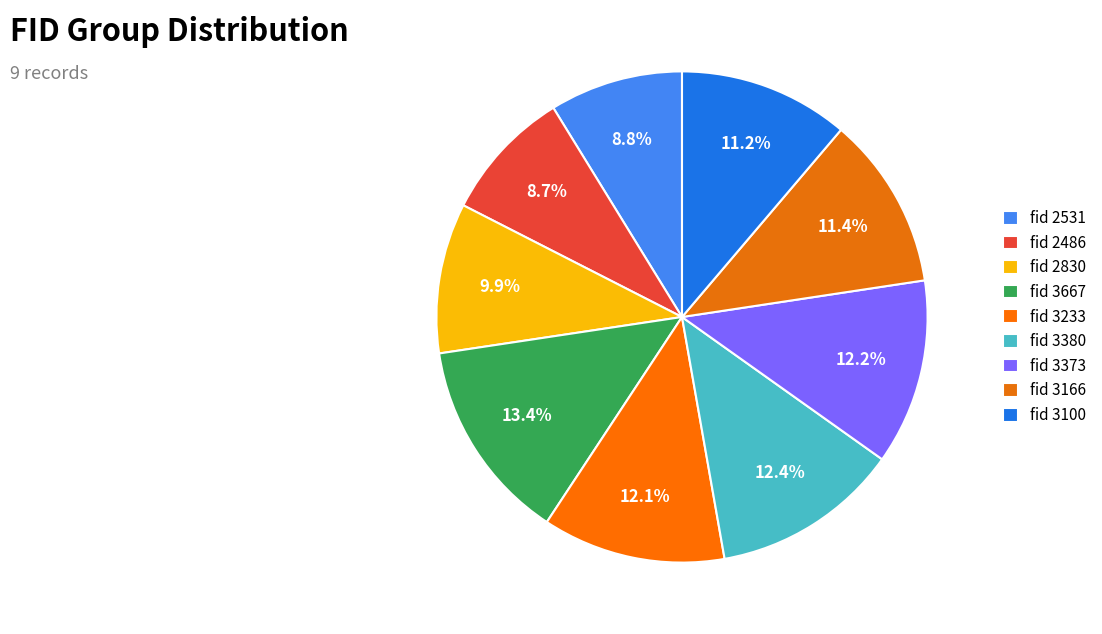

To the nearest percent, what is the average slice percentage?

11%